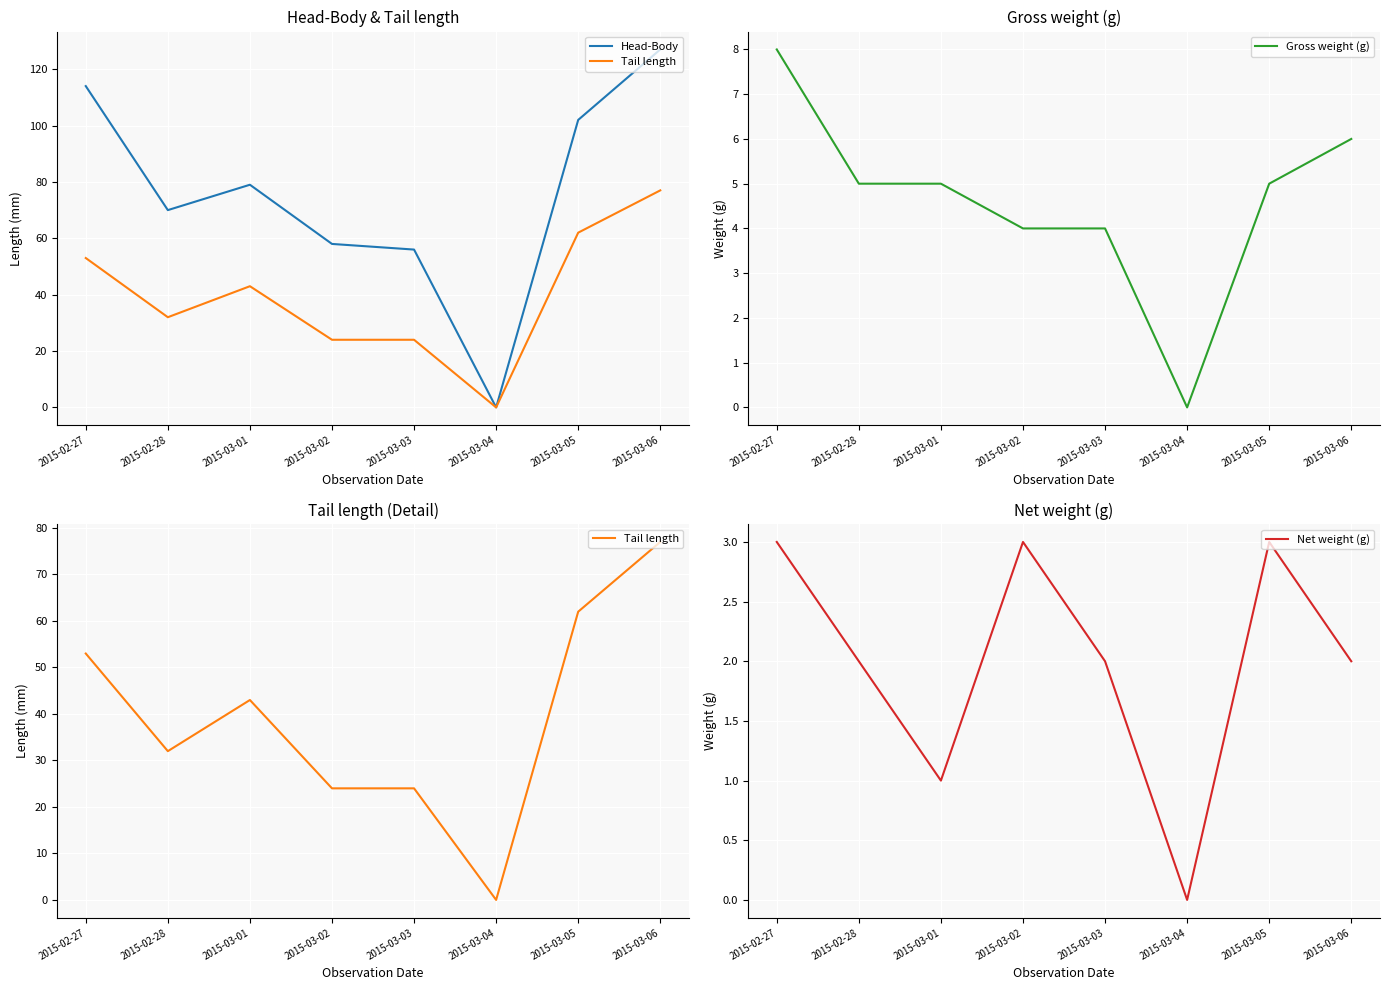

True or false: Tail length and Gross weight (g) intersect in this chart.

False